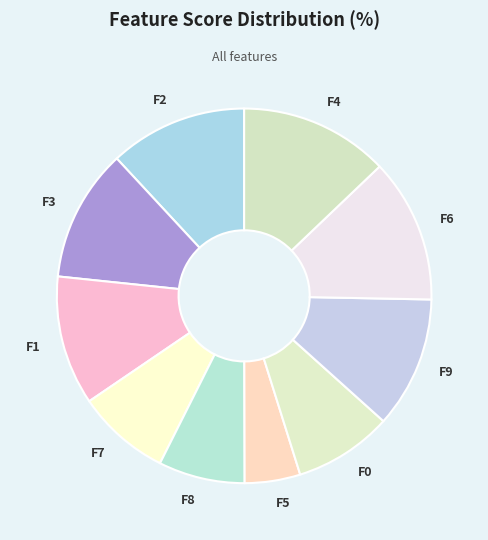

Which slice is the smallest?

F5